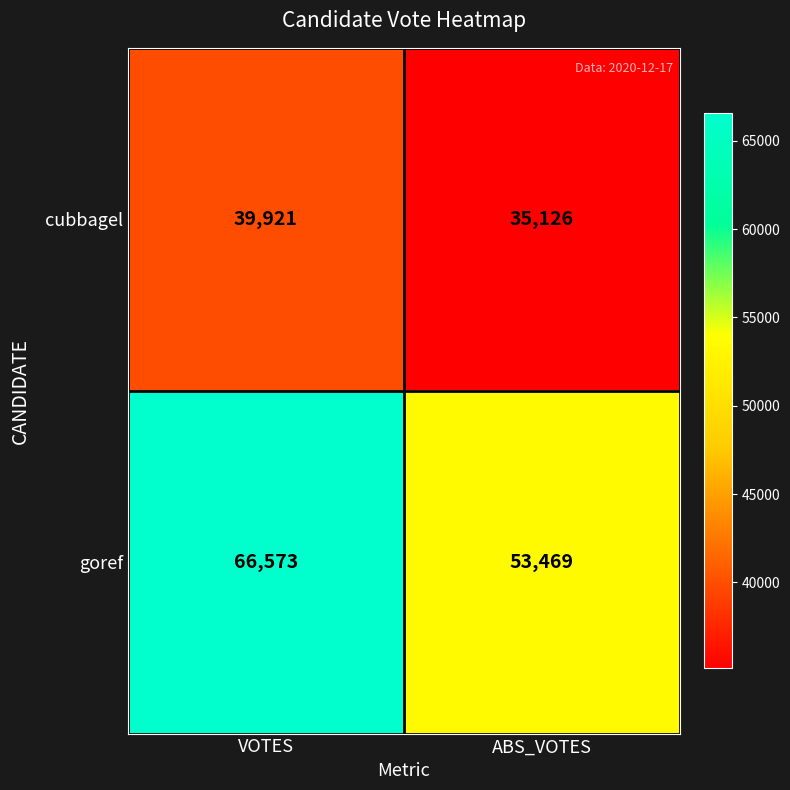

Which series has the largest range (max minus min)?

goref